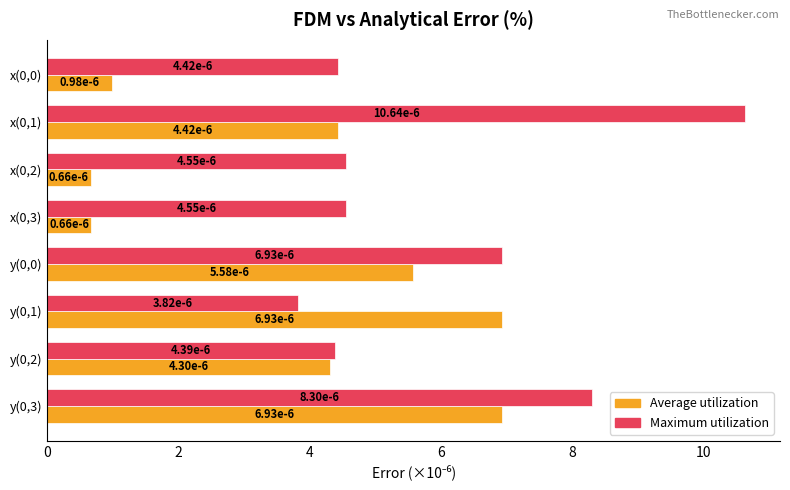

What are all the series names shown in the legend?

Average utilization, Maximum utilization